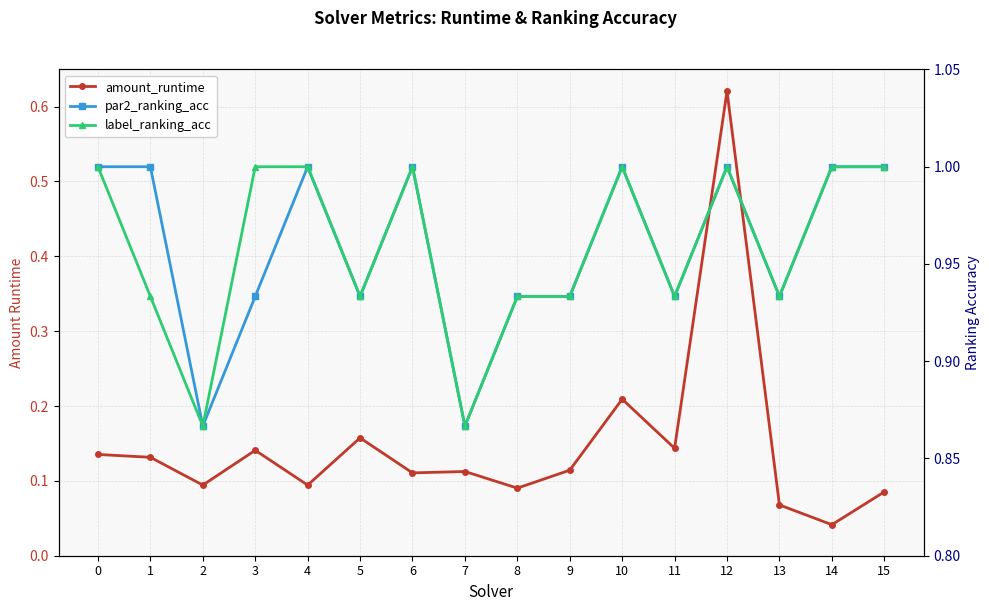

True or false: amount_runtime and label_ranking_acc intersect in this chart.

False